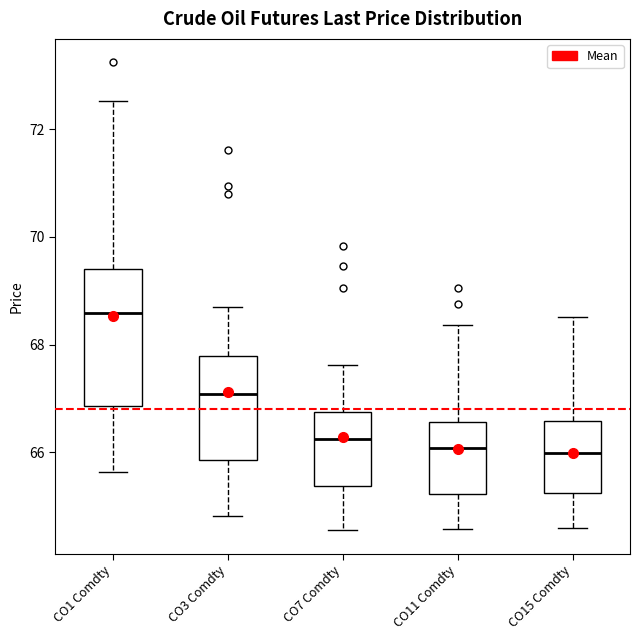

Which box's median line is the highest?

CO1 Comdty